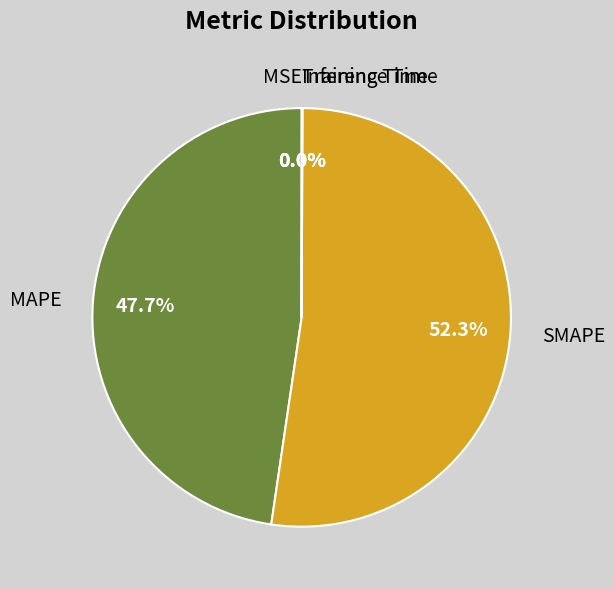

Is it true that SMAPE is 61% of the pie?

False